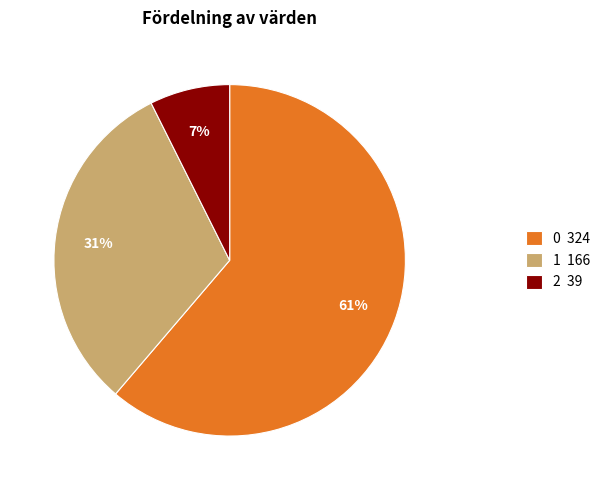

Do 1 166 and 0 324 together represent more than half of the pie?

Yes